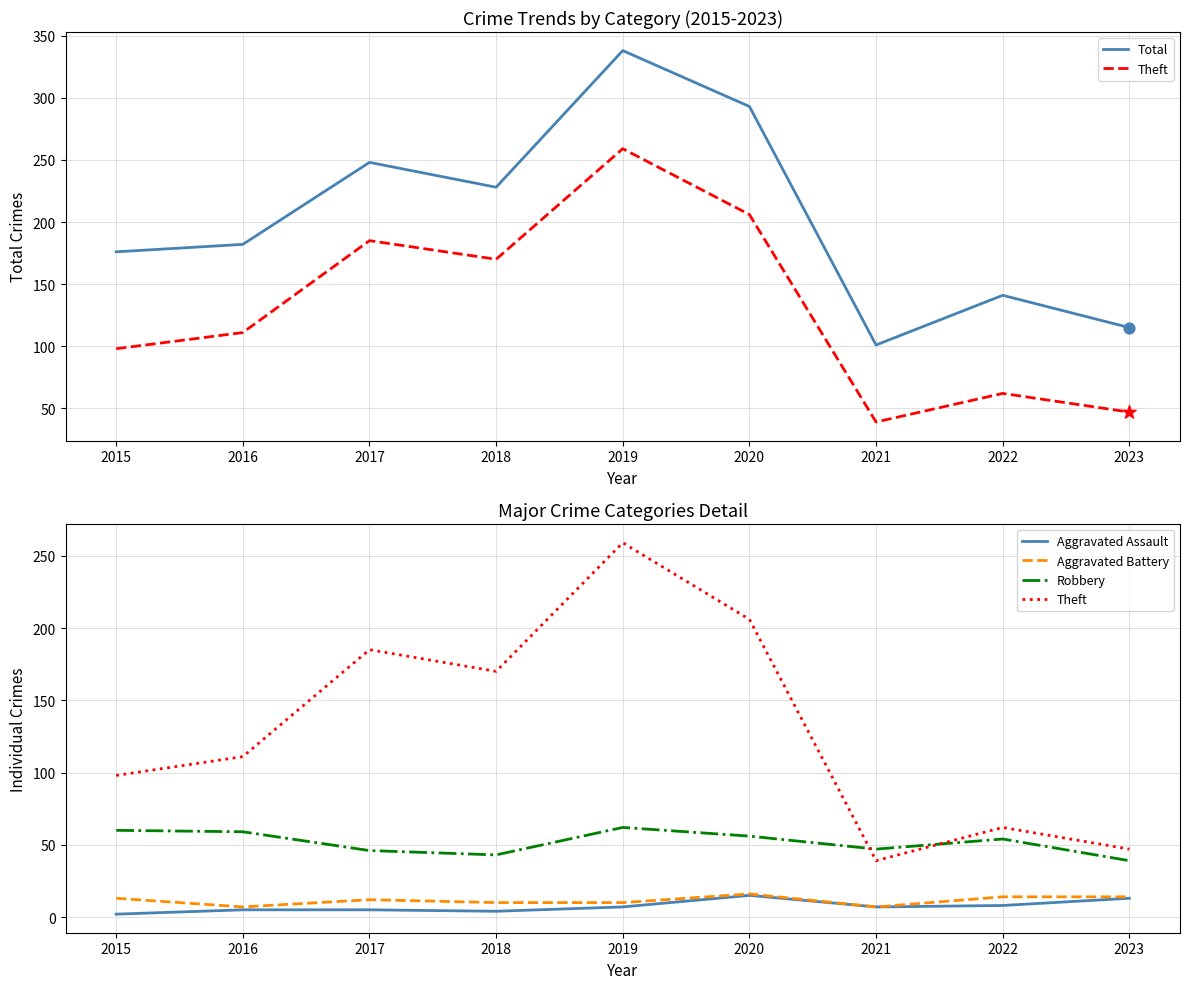

Which series contains the highest Y value?

Total